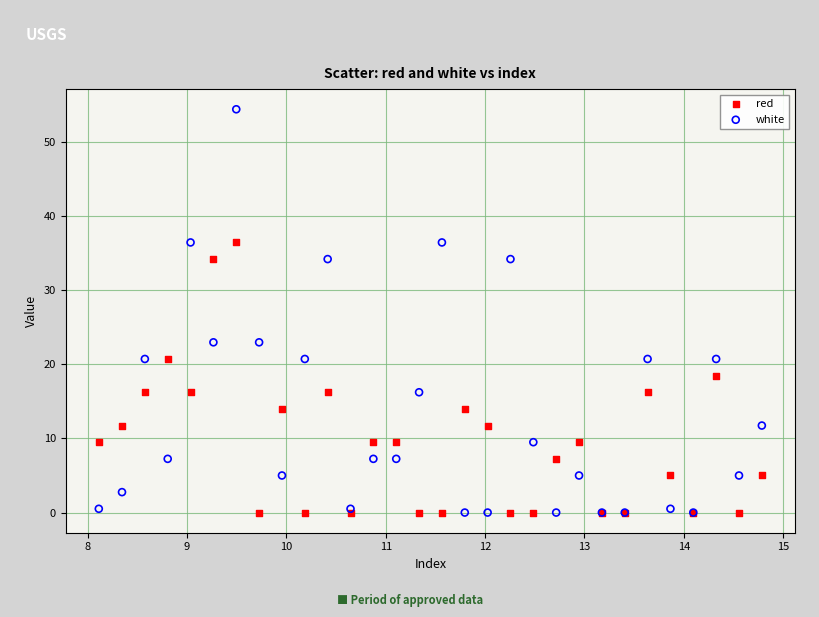

Which series has the widest spread of Y values?

white